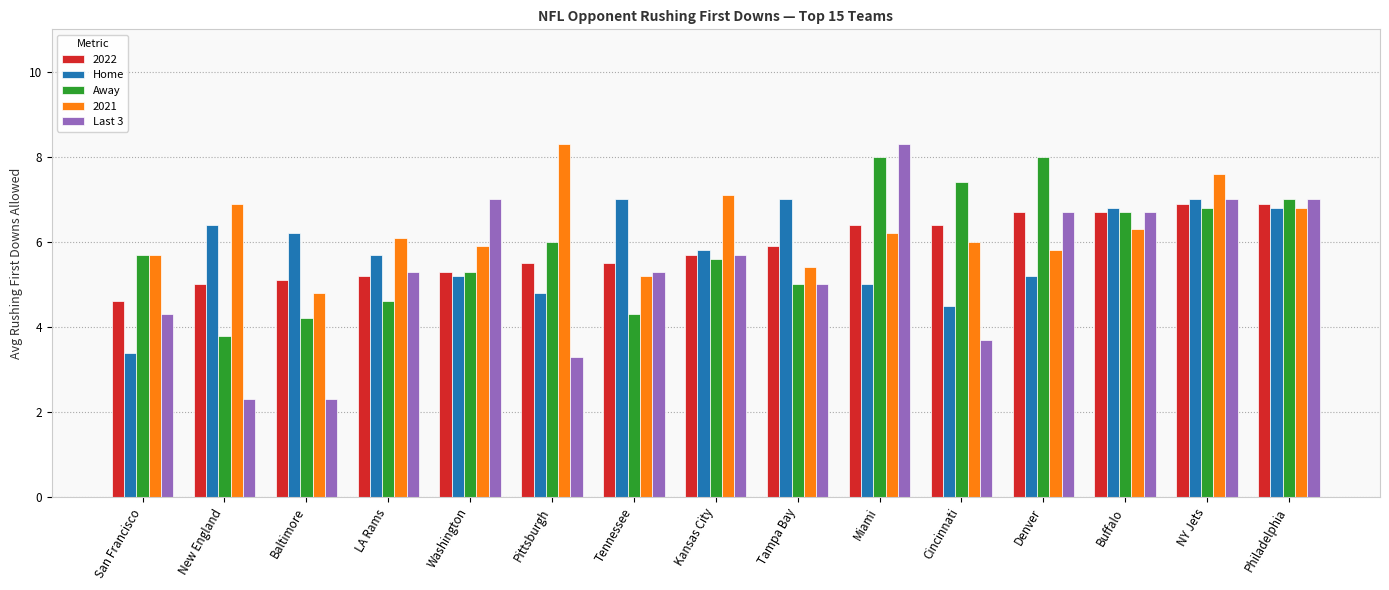

Is the value of Home at Tampa Bay greater than the value of Last 3 at Cincinnati?

Yes